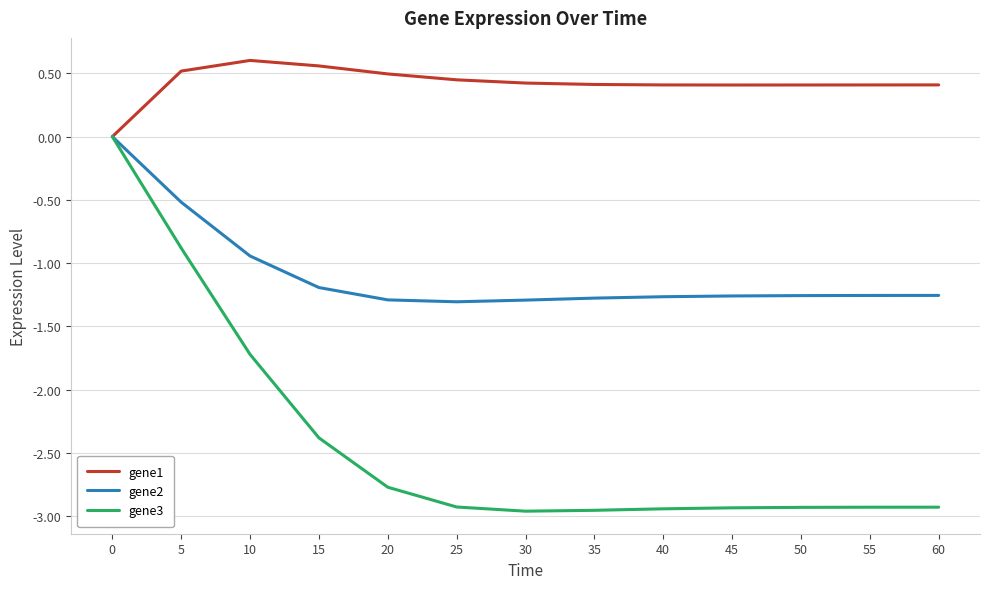

Count the gene1 values in the range 0 to 1.

13